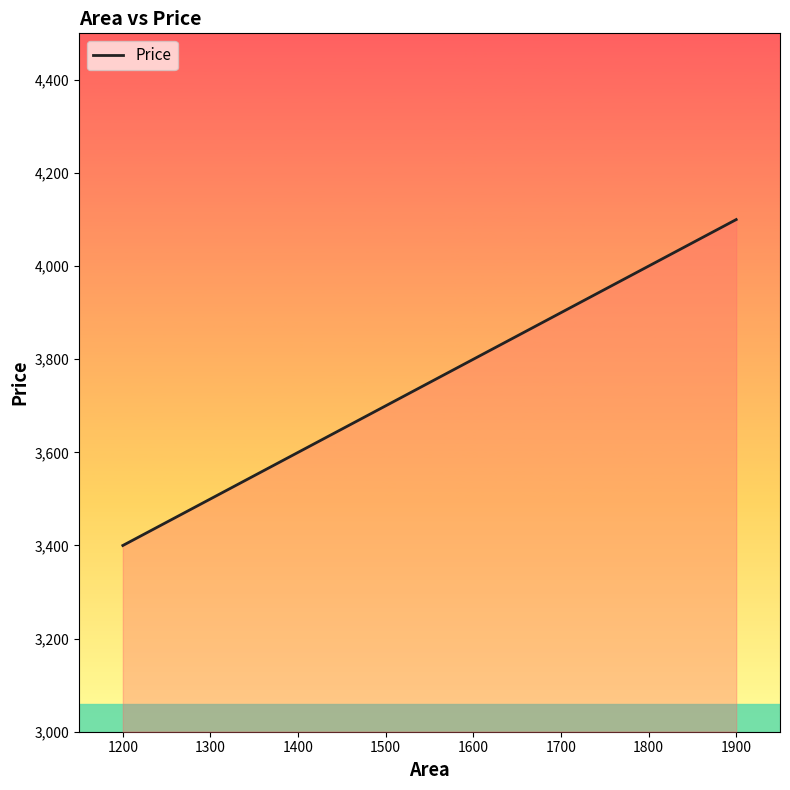

What is the approximate value at 1300, to the nearest 10?

3500